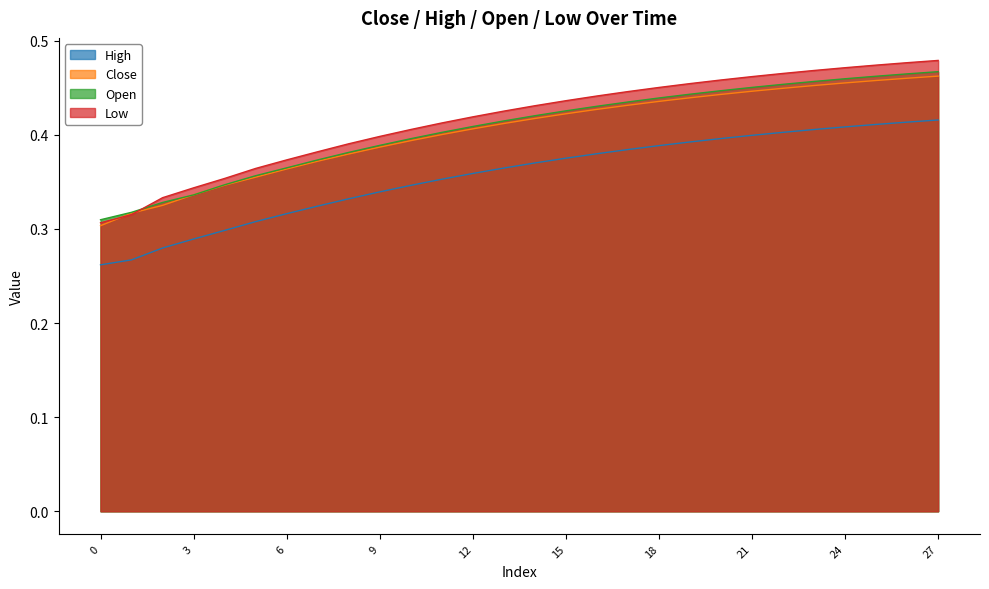

Does the chart display data point markers on the line(s)?

No